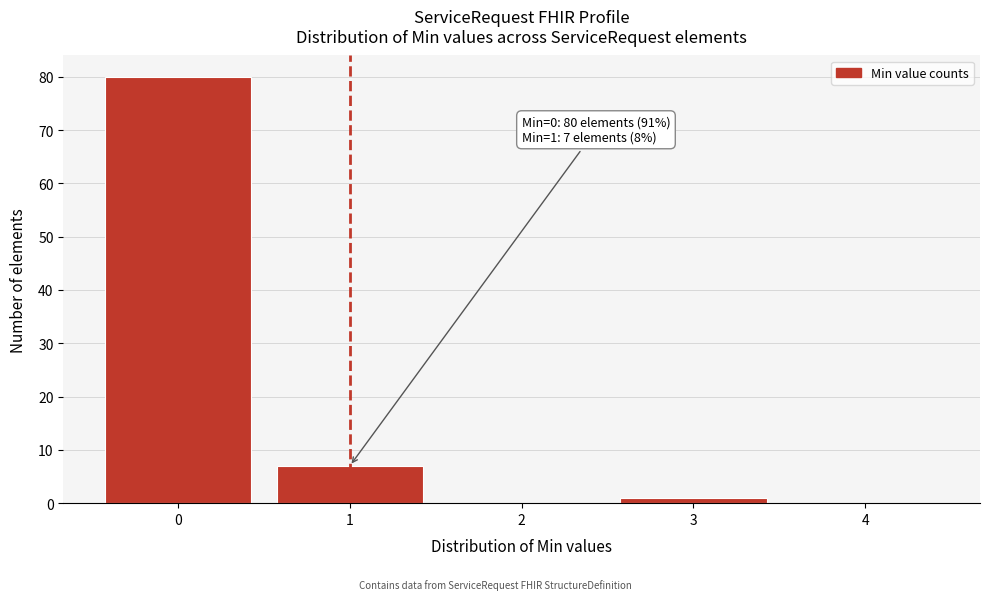

Which range on the x-axis has the tallest bar?

-0.5 to 0.5